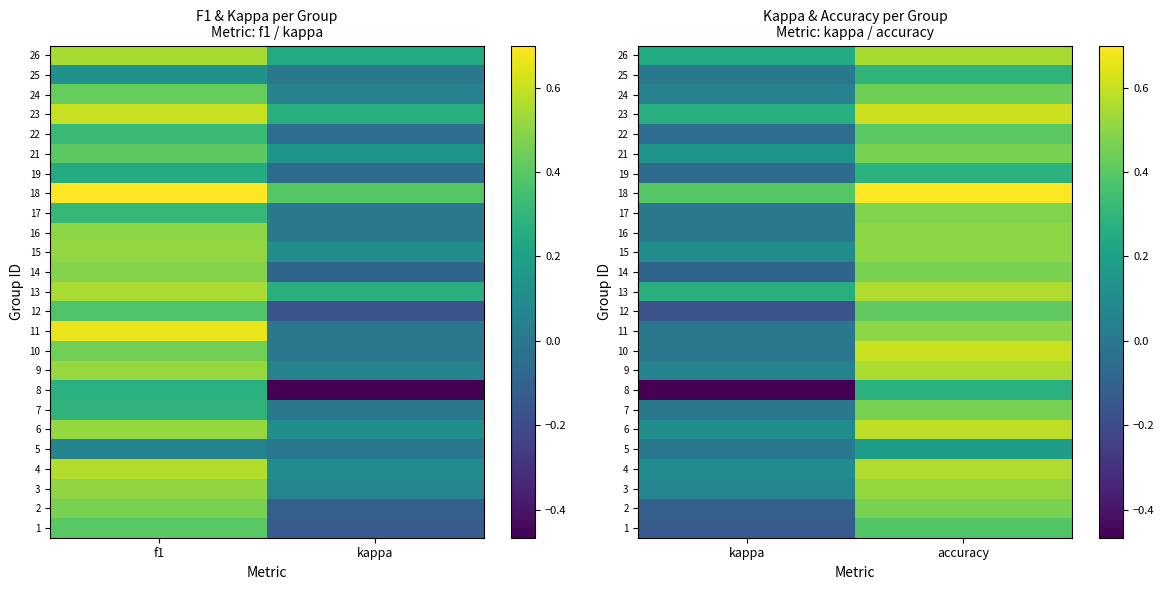

What is the difference between the 22 values at kappa and accuracy?

0.4